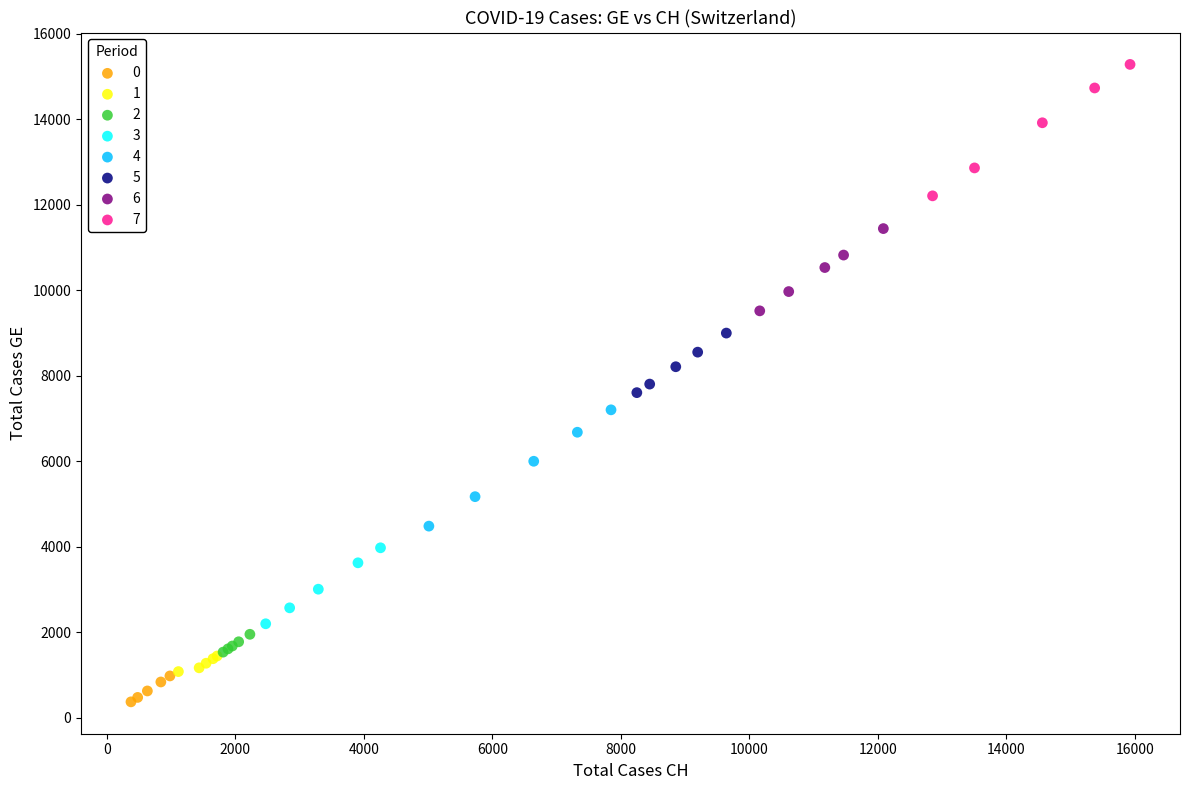

Which series reaches the maximum Y coordinate?

7